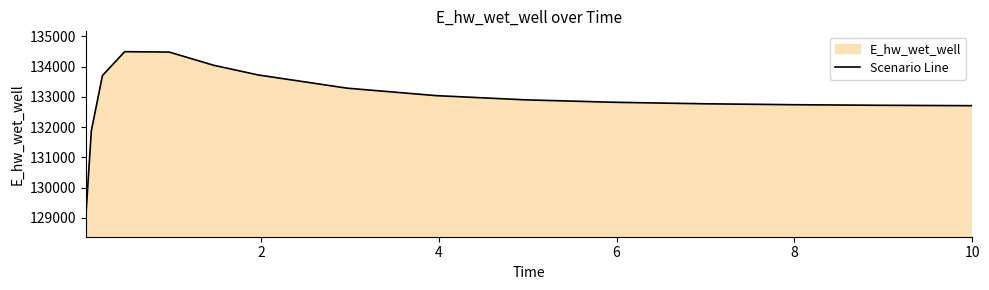

What is the value of the 7th point from the left?

134490.9